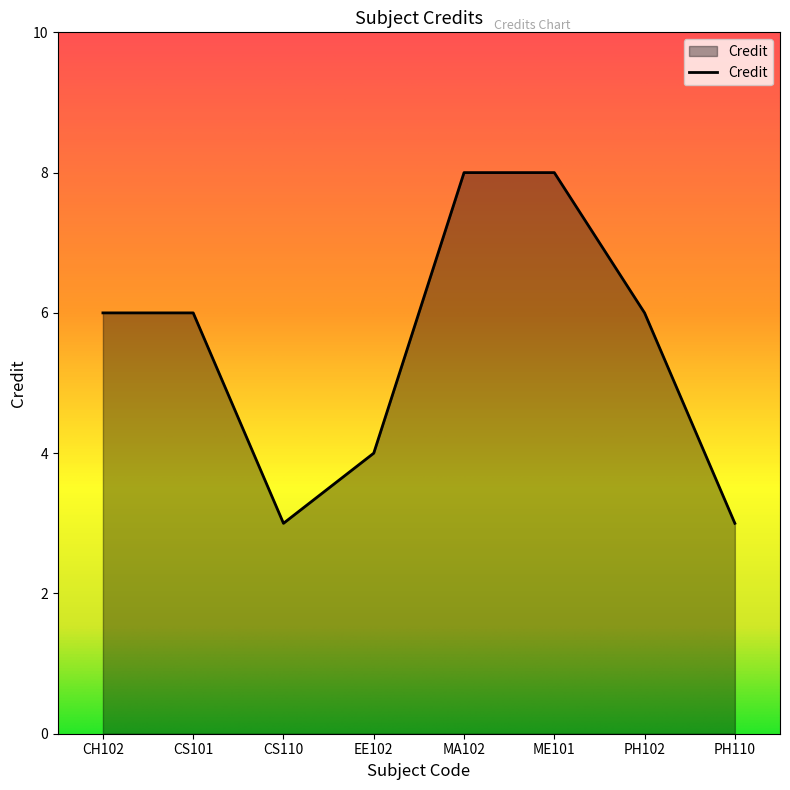

What is the greatest value displayed?

8